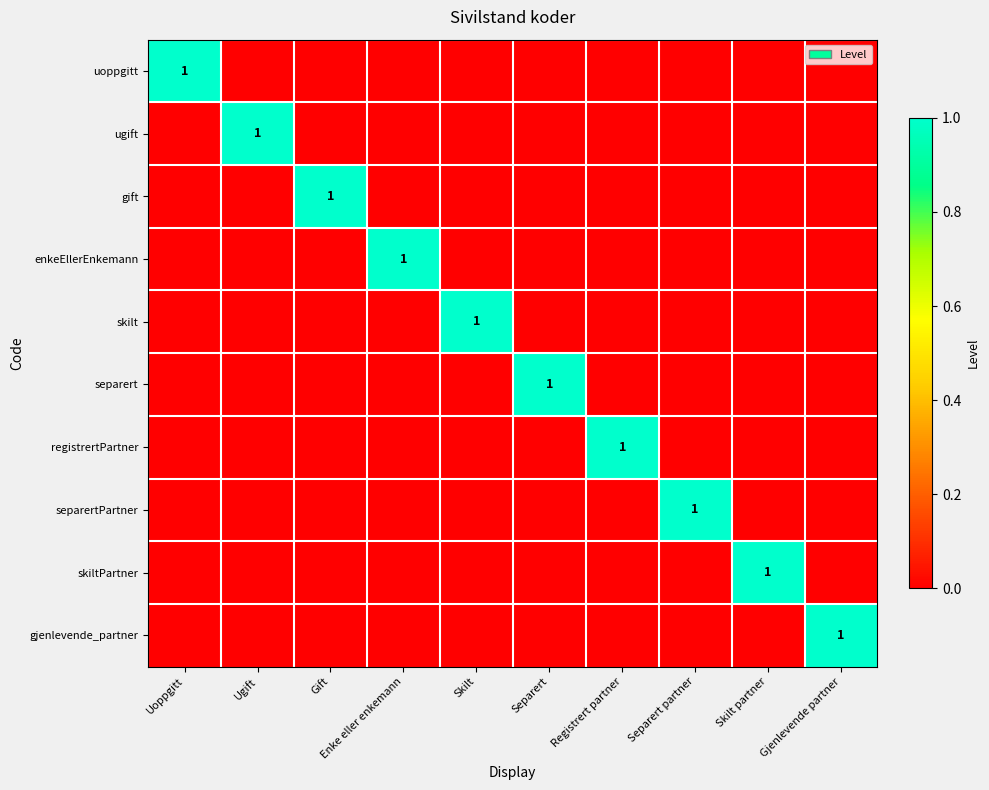

What is the maximum value shown in the chart?

1